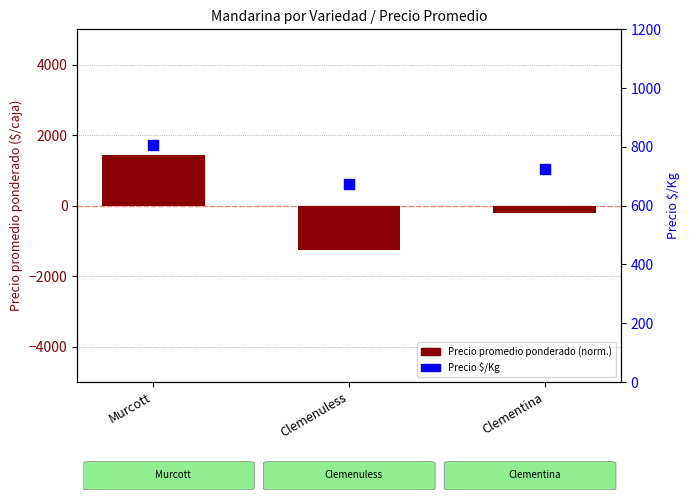

What are all the series names shown in the legend?

Precio promedio ponderado (norm.), Precio $/Kg